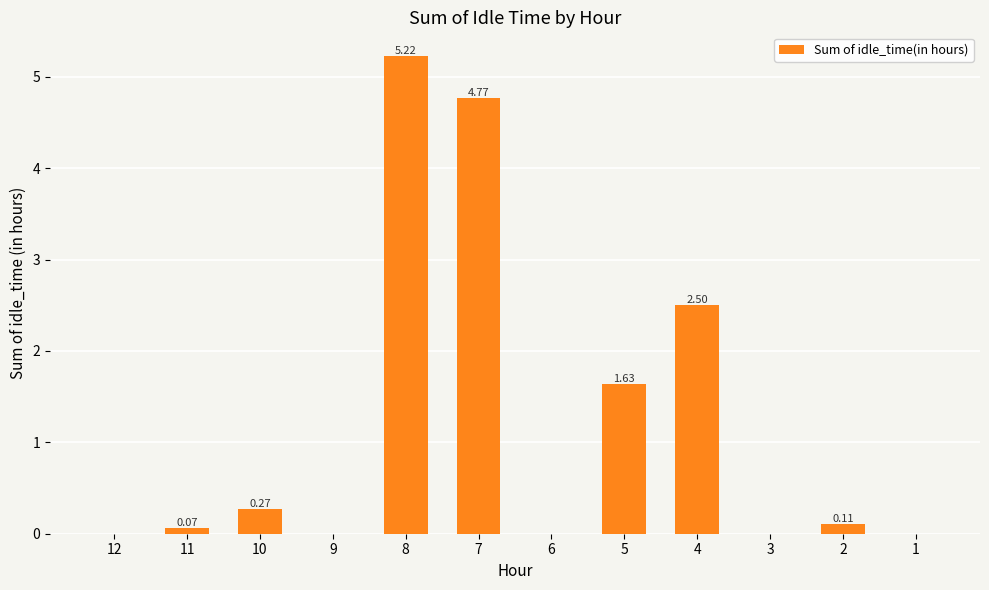

What is the change in value from 7 to 2?

-4.7